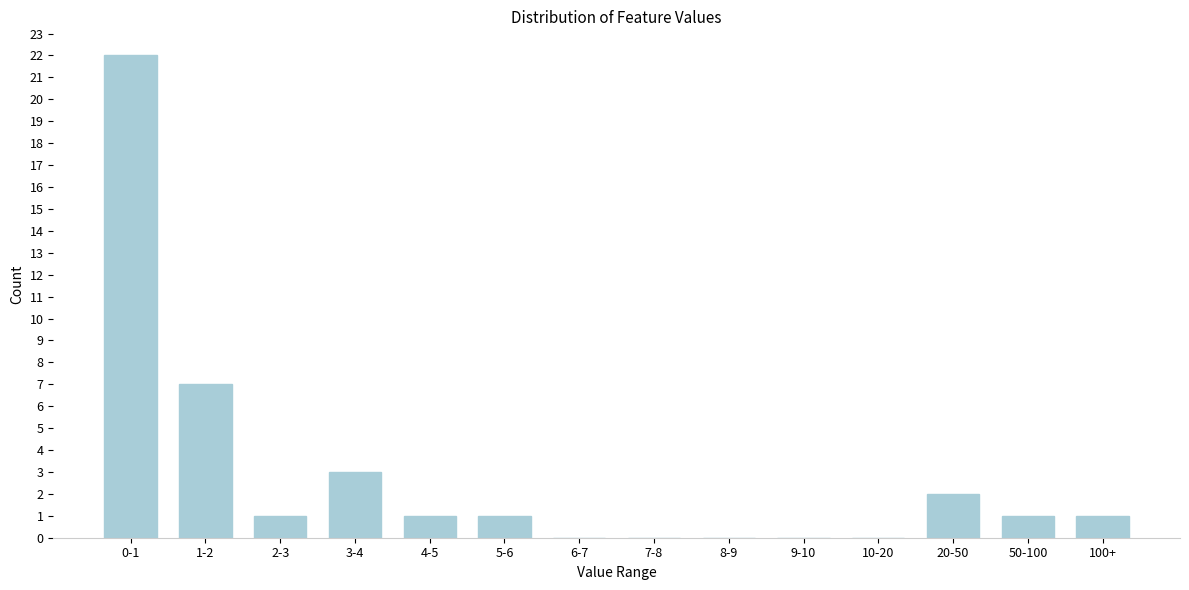

Reading left to right, extract all data points from this chart.

0-1=22	1-2=7	2-3=1	3-4=3	4-5=1	5-6=1	6-7=0	7-8=0	8-9=0	9-10=0	10-20=0	20-50=2	50-100=1	100+=1